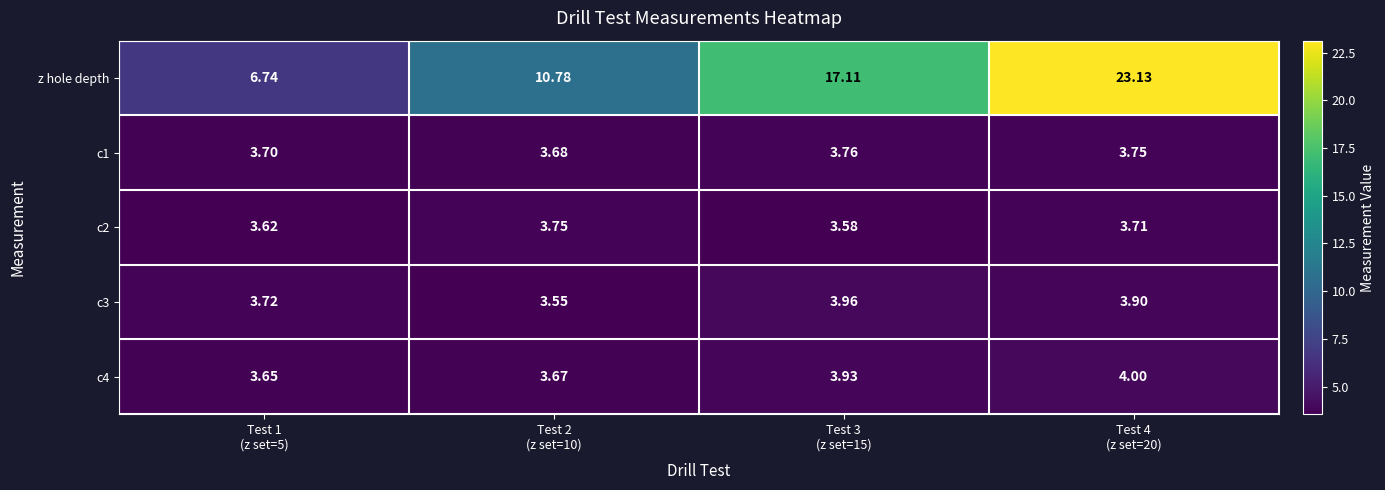

Count the number of data series in this chart.

5